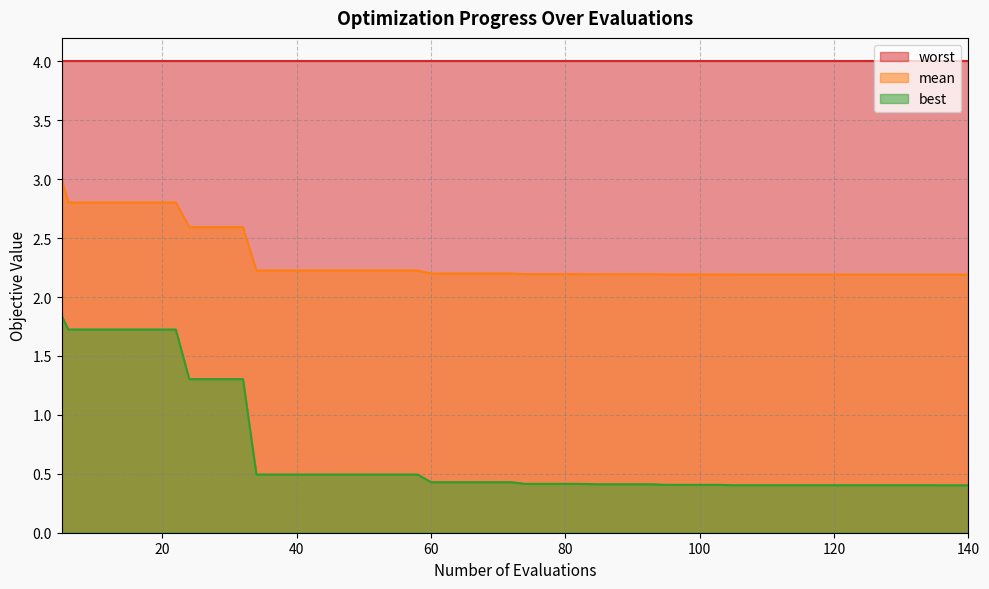

How many lines are shown in the chart?

3